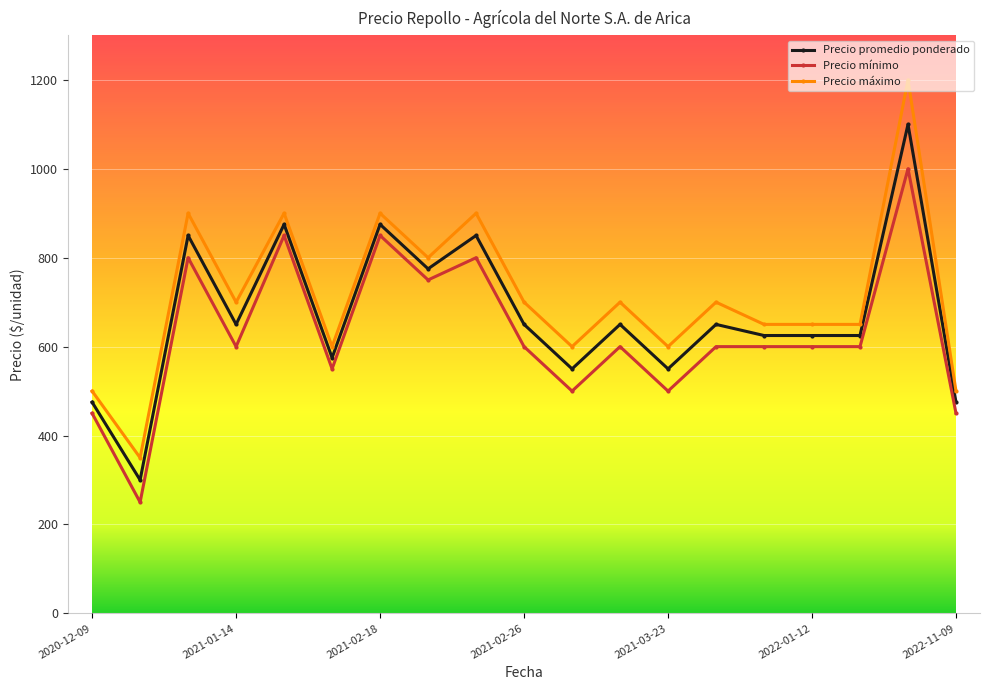

At how many categories does at least one series exceed 836?

5